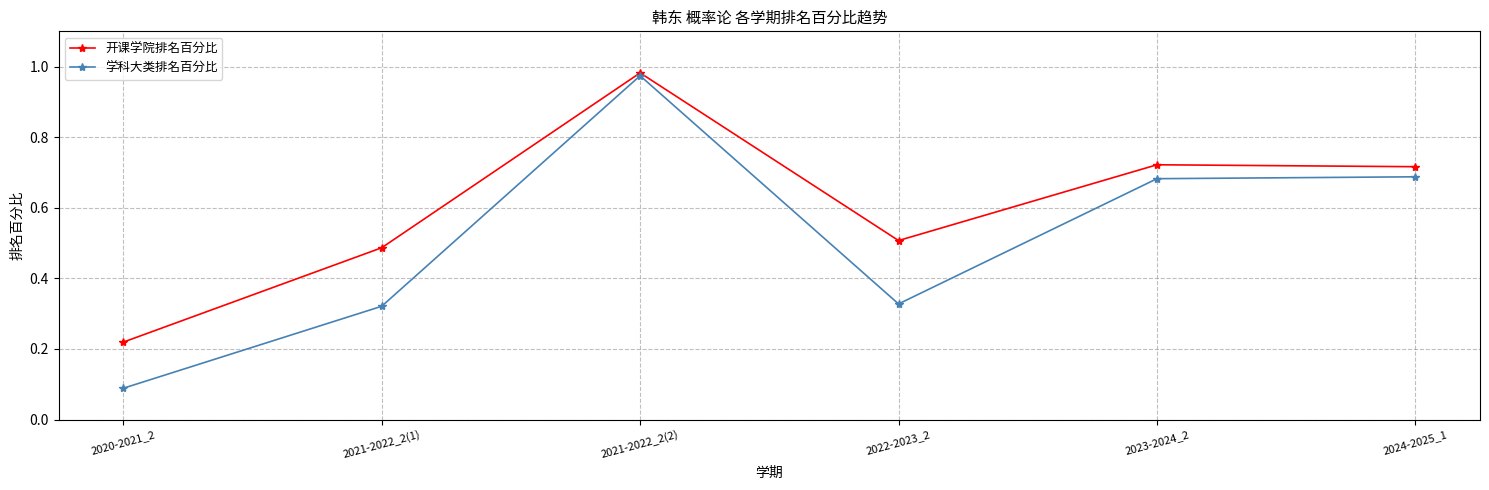

Which series has the largest total across all categories?

开课学院排名百分比